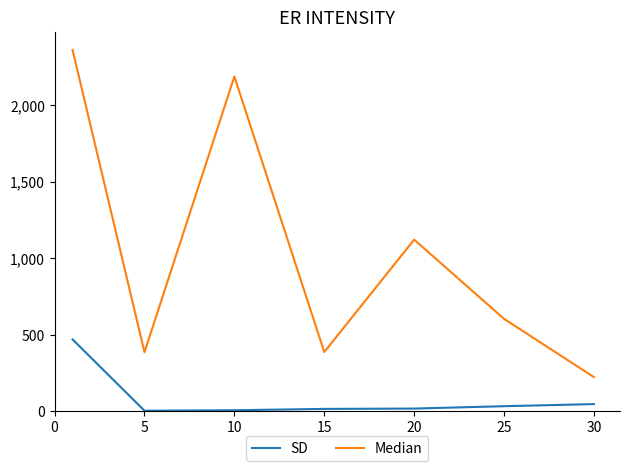

How many values in the SD series exceed 16?

4